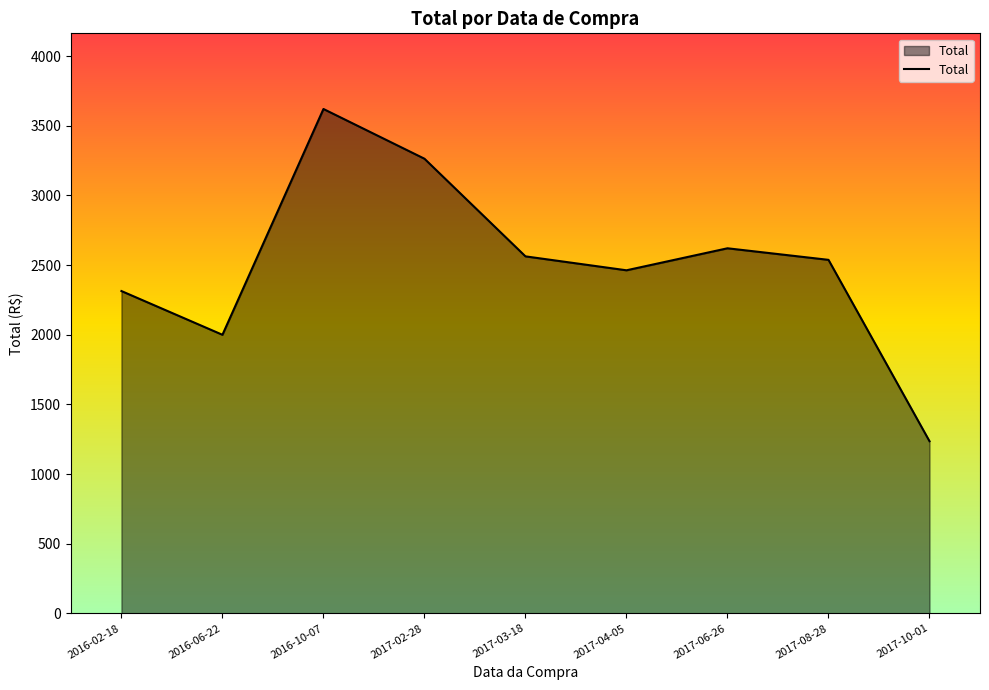

The chart shows a value of 520 at 2017-08-28. True or false?

False